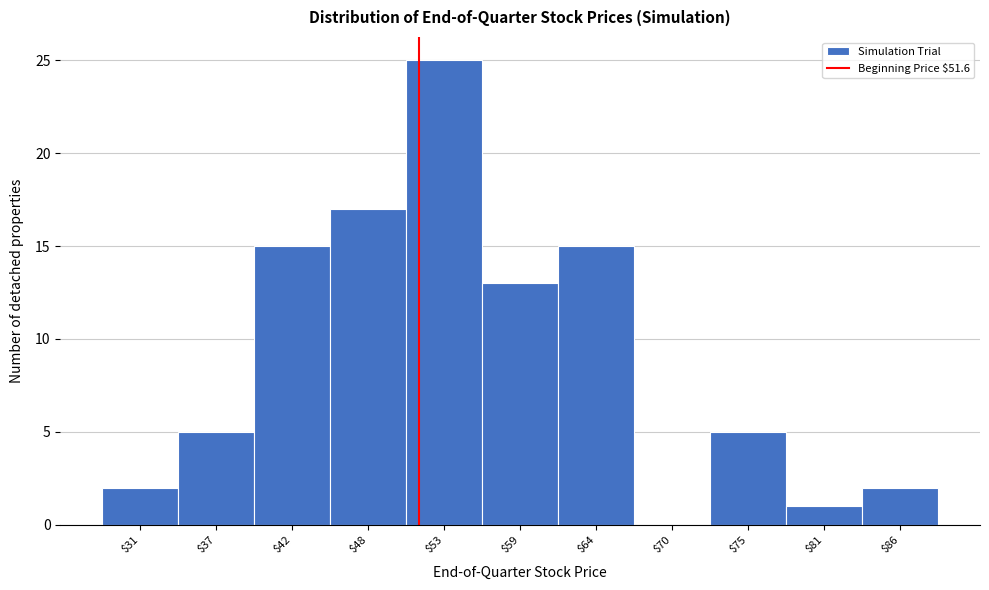

Over which range of the x-axis is the bar tallest?

51 to 56